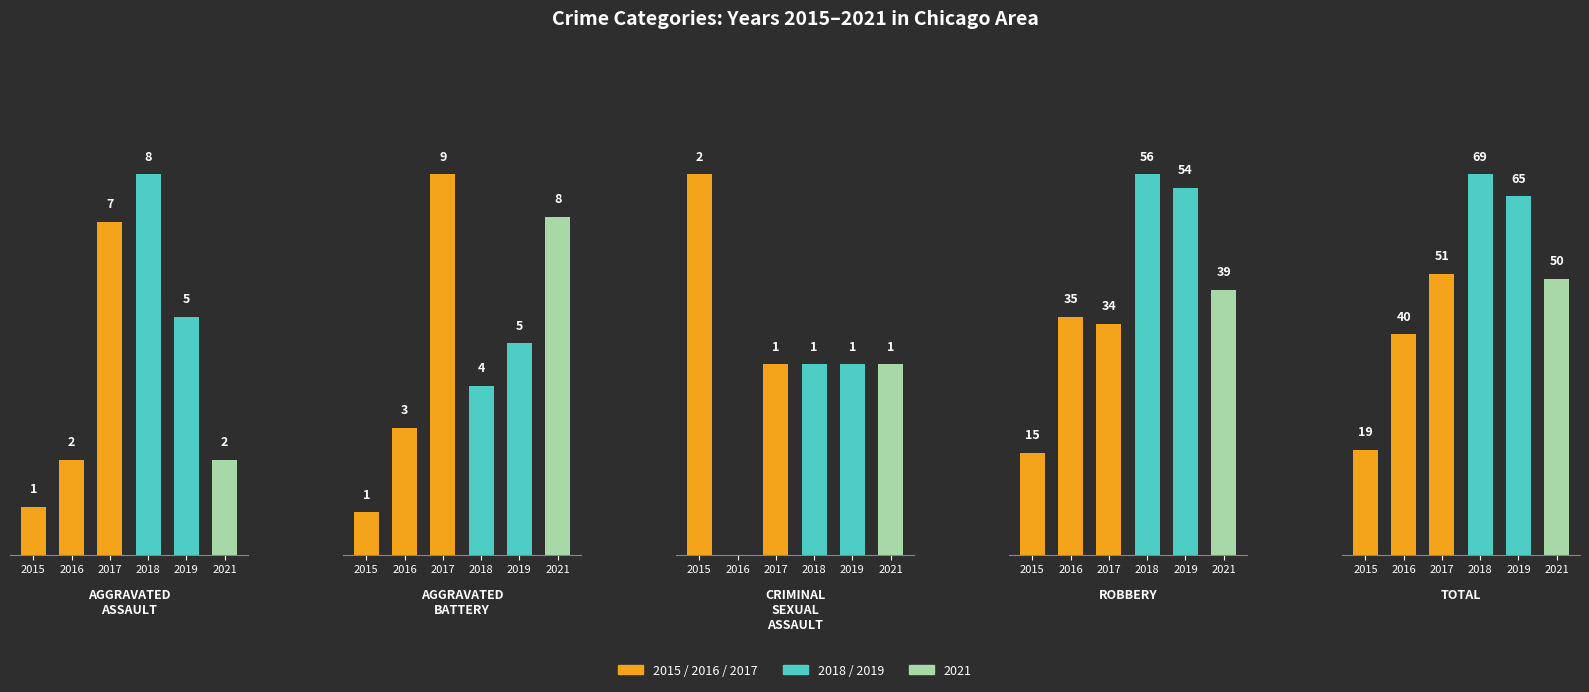

What position from the right is Total?

1